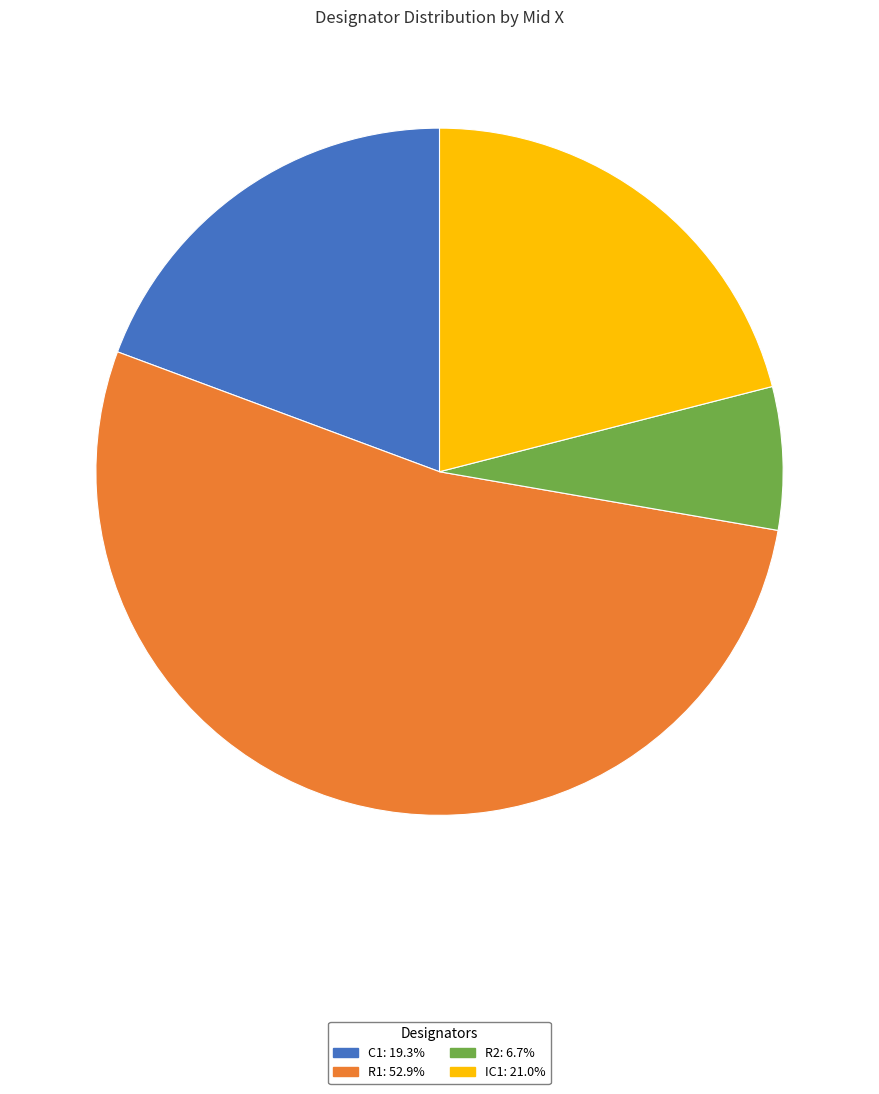

Do R1 and R2 together represent more than half of the pie?

Yes